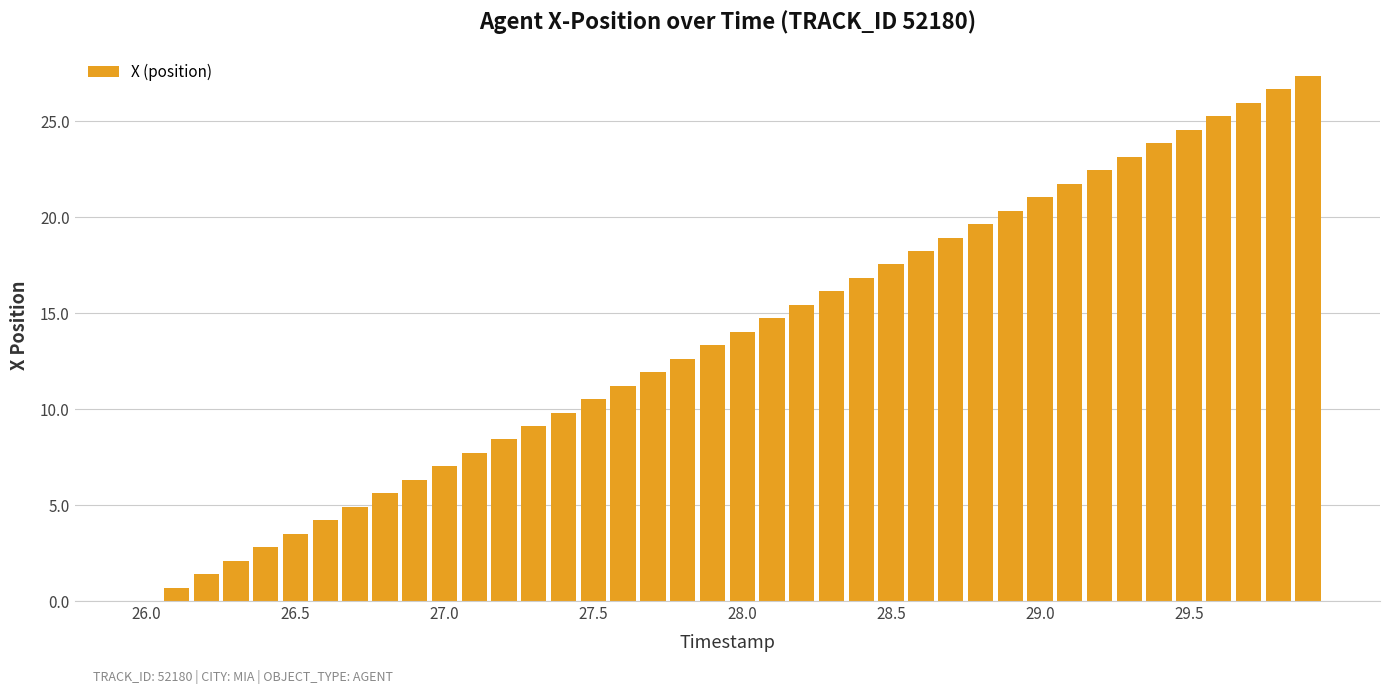

What is the sum of all values?

547.3